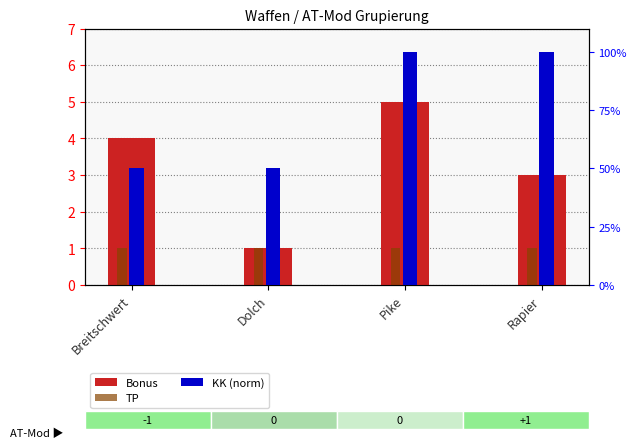

True or false: KK (norm) has a value of 64 at Rapier.

False